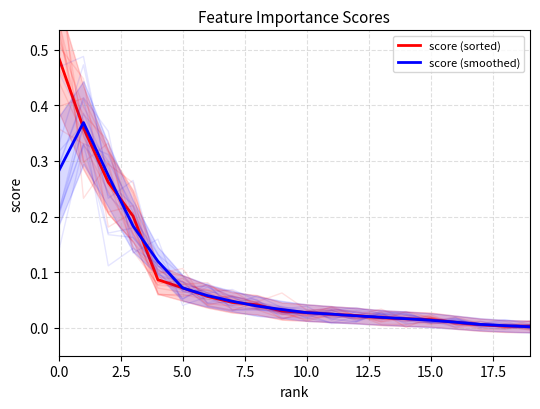

Is it true that score (smoothed) equals 0.0 at 9?

True